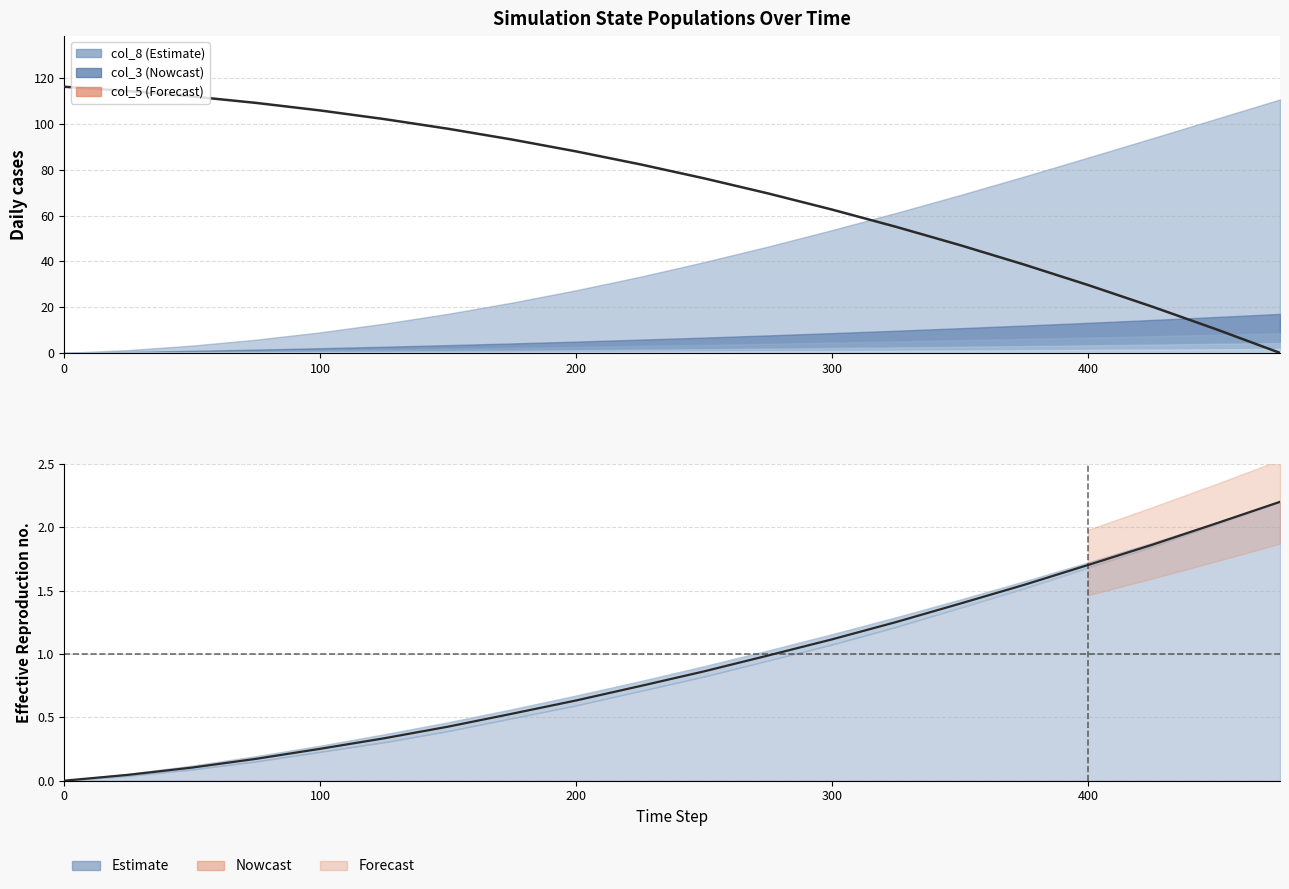

After their last crossing, which series has the higher values: mid estimate or col_1 (scaled)?

mid estimate